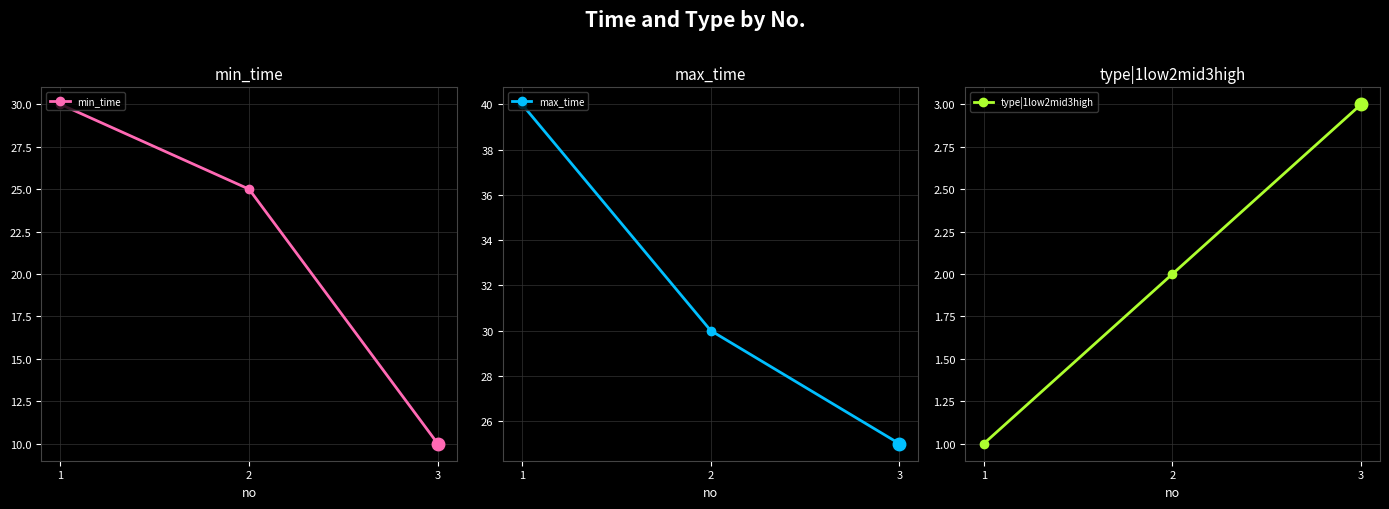

Reading left to right, extract all data points from this chart.

min_time: 30	25	10
max_time: 40	30	25
type|1low2mid3high: 1	2	3